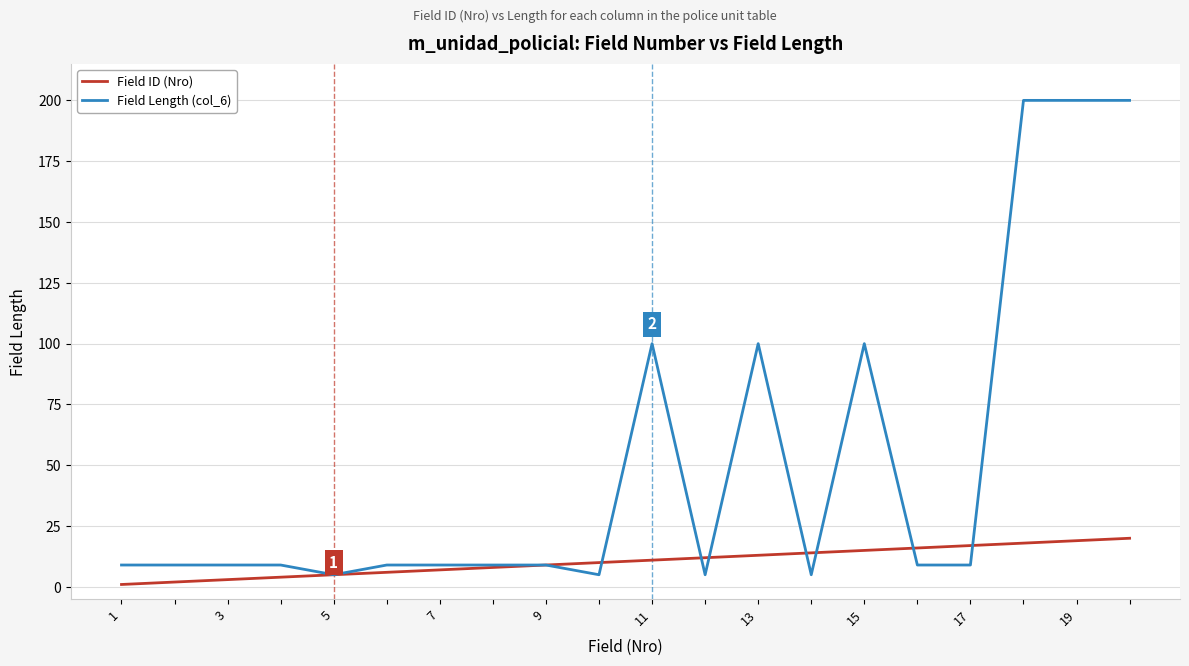

Does the chart display data point markers on the line(s)?

No